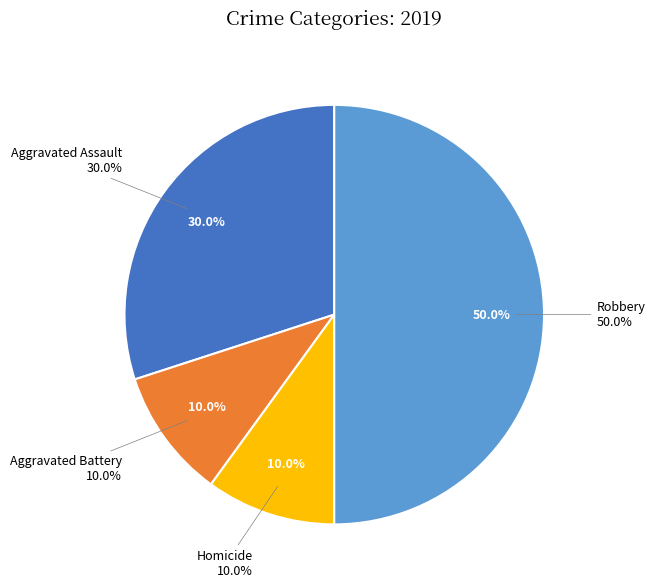

Does any single category account for the majority?

No